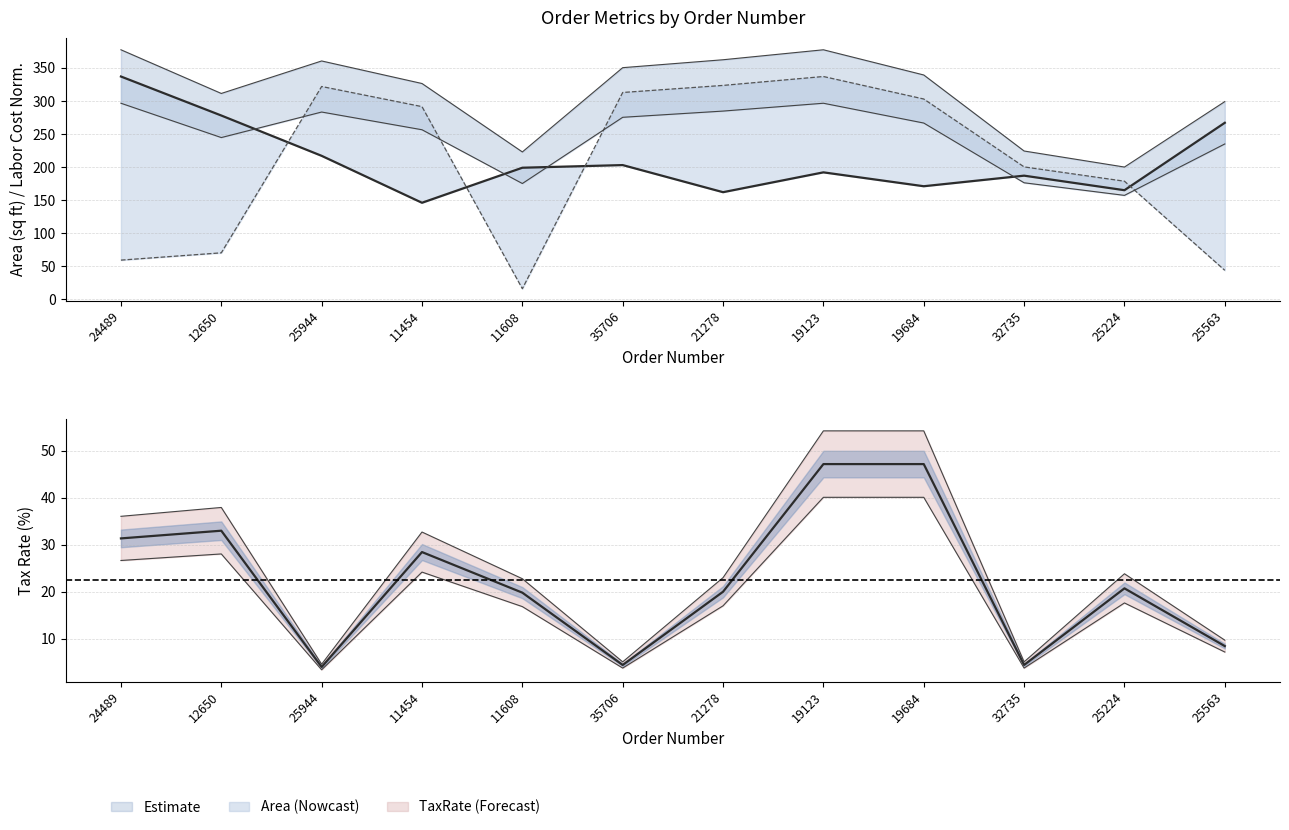

The TaxRate series shows 7.1 at 21278. True or false?

False